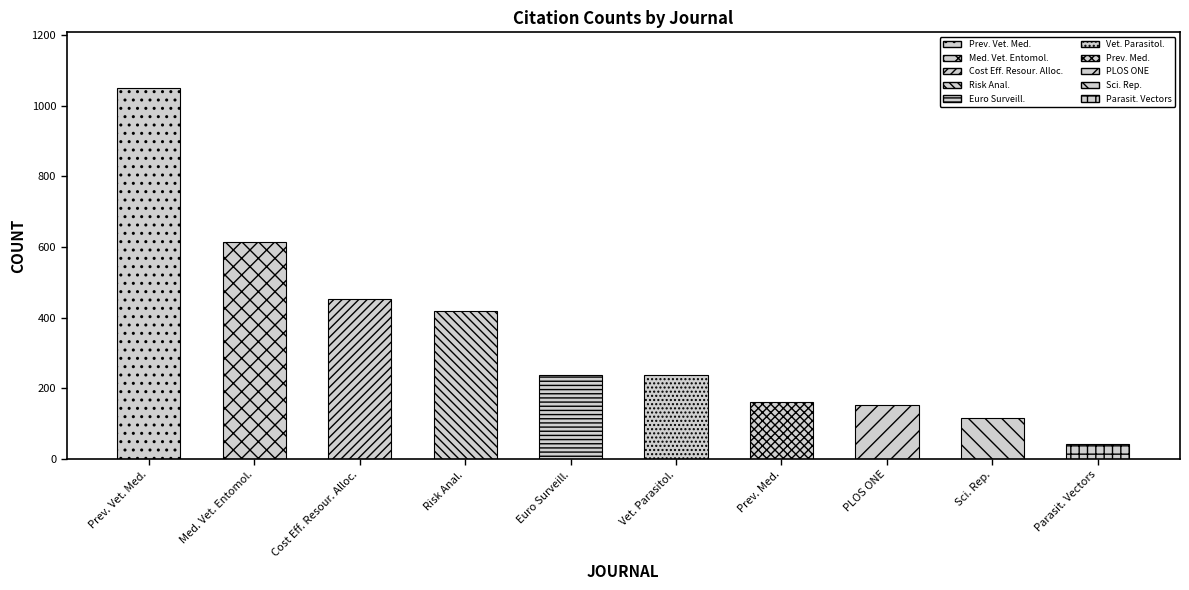

Rank the categories by value from lowest to highest.

Parasit. Vectors, Sci. Rep., PLOS ONE, Prev. Med., Vet. Parasitol., Euro Surveill., Risk Anal., Cost Eff. Resour. Alloc., Med. Vet. Entomol., Prev. Vet. Med.